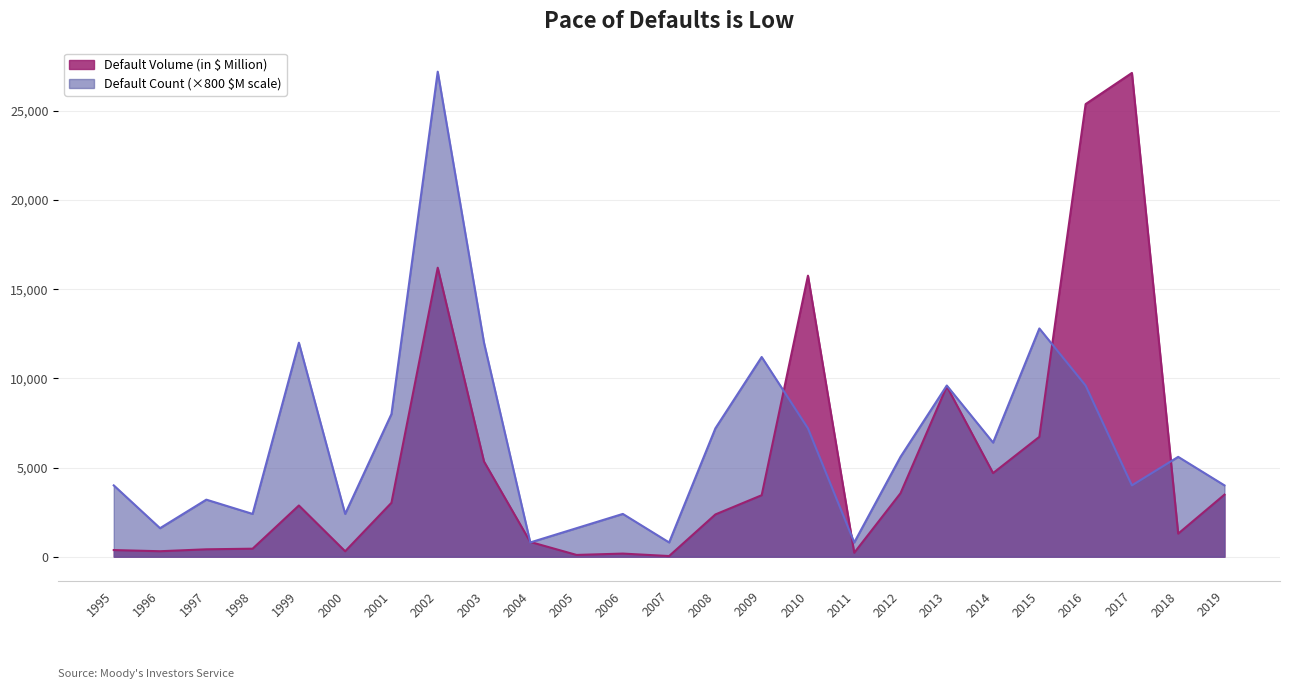

How many values in the Default Volume (in $ Million) series exceed 2871?

13